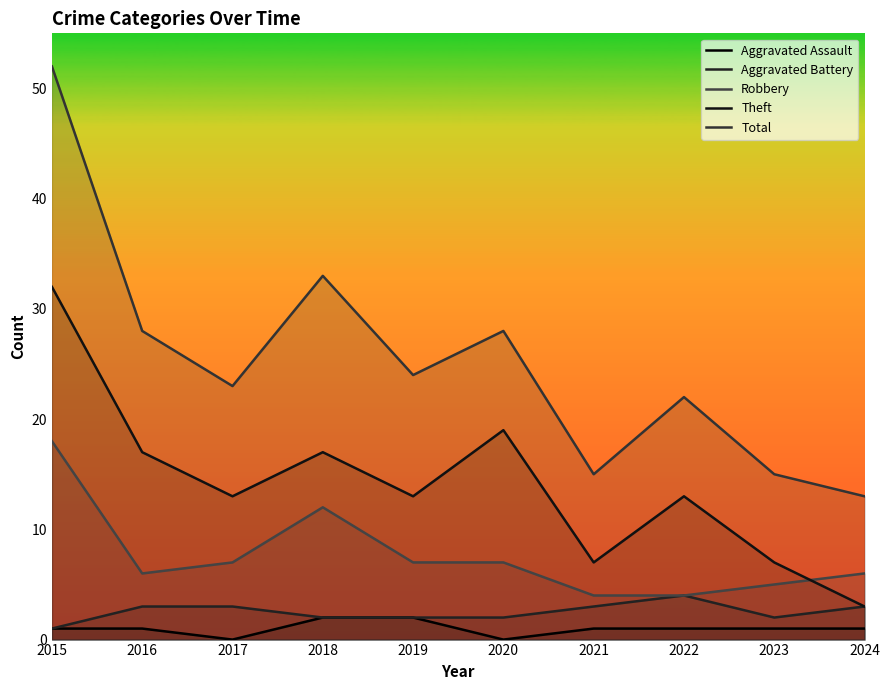

At how many categories does at least one series exceed 22?

6